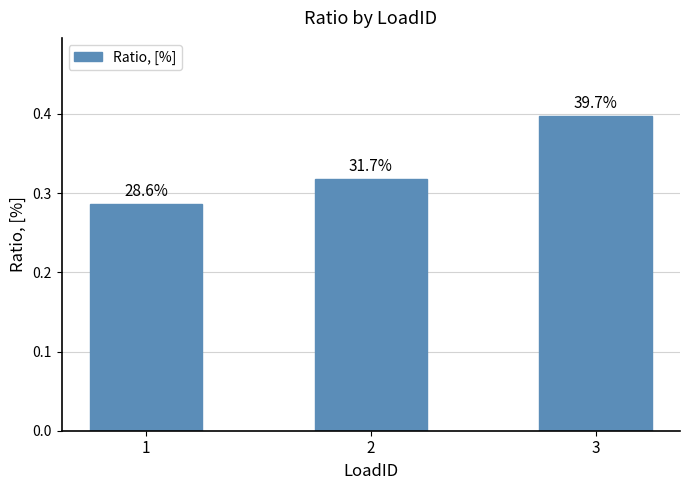

How many bars are there in total?

3